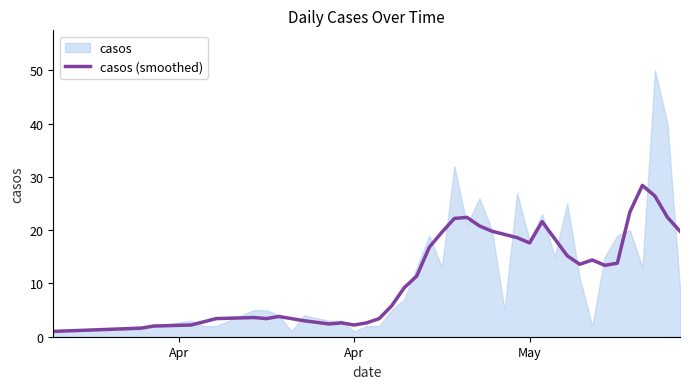

Reading left to right, extract all data points from this chart.

1.0	1.6	2.0	2.2	2.8	3.4	3.6	3.4	3.8	3.4	3.0	2.4	2.6	2.2	2.6	3.4	5.8	9.2	11.4	16.8	19.6	22.2	22.4	20.8	19.8	19.2	18.6	17.6	21.6	18.4	15.2	13.6	14.4	13.4	13.8	23.4	28.4	26.4	22.4	19.8